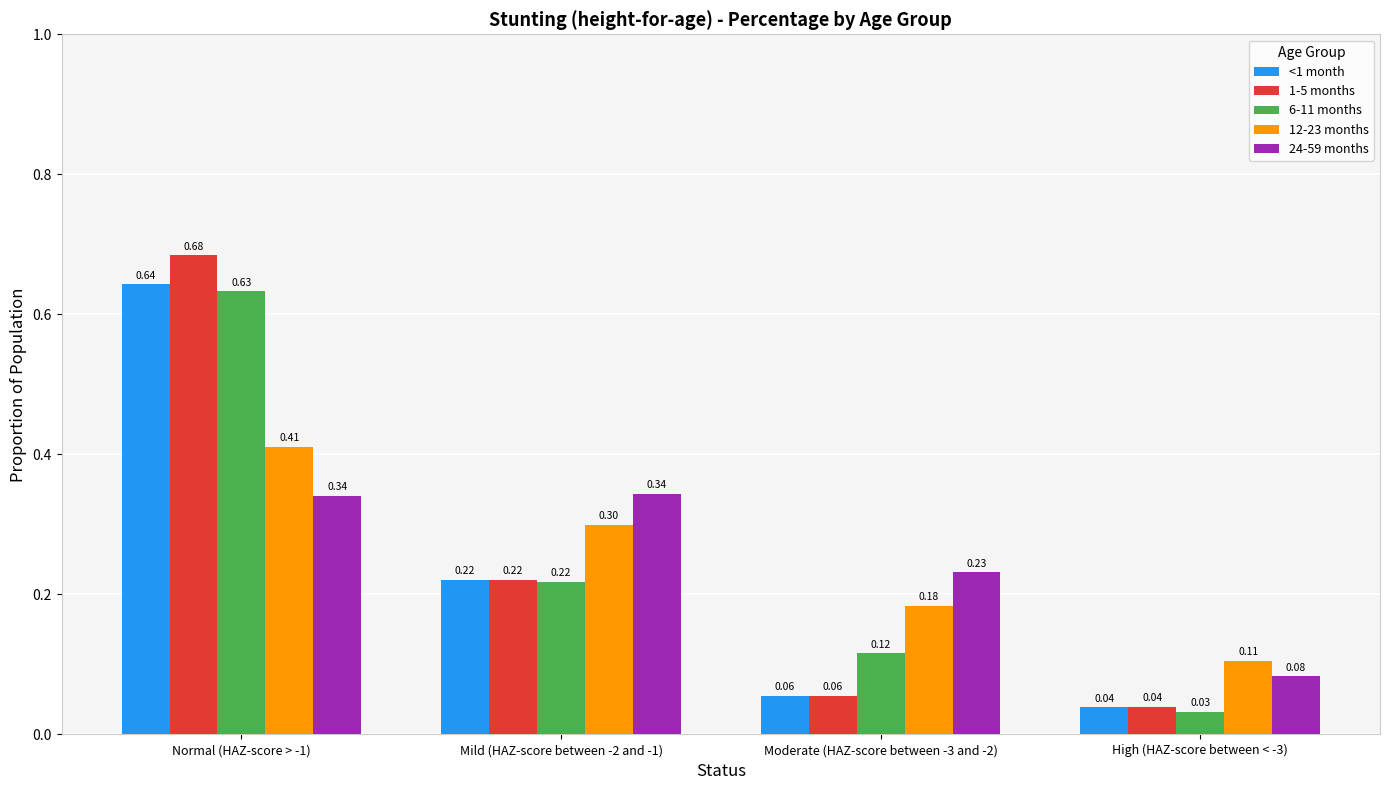

What is the difference between the maximum and minimum values in the 24-59 months series?

0.3